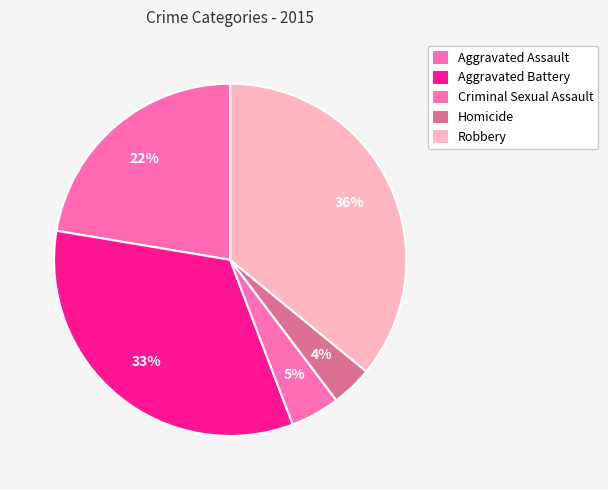

Is there any slice that represents more than half of the pie?

No